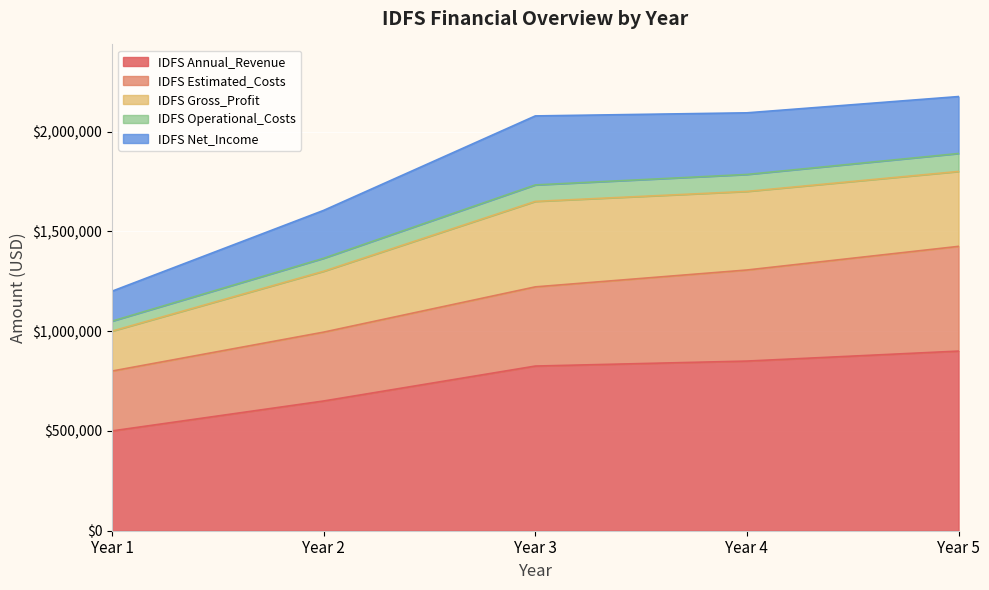

The value of IDFS Annual_Revenue at Year 5 is 900000.0. True or false?

True